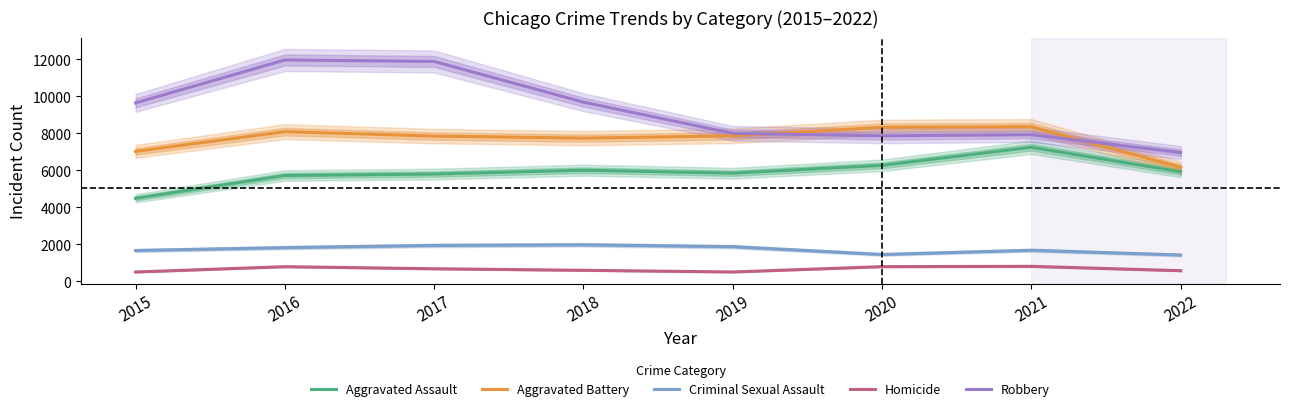

What is the sum of all Robbery values?

73880